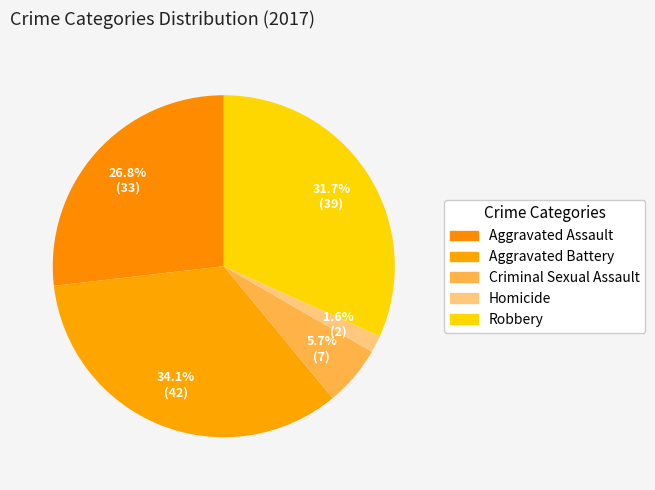

How many segments does this pie chart have?

5